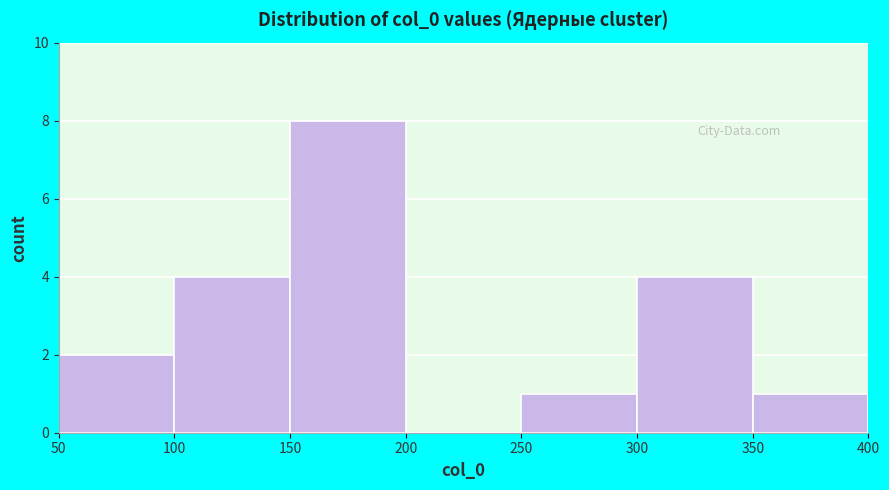

Reading left to right, transcribe this chart: for each bar, give the range it covers on the x-axis and its height. The values are not printed on the chart, so give them approximately, as read against the axis.

50 to 100: 2
100 to 150: 4
150 to 200: 8
200 to 250: 0
250 to 300: 1
300 to 350: 4
350 to 400: 1